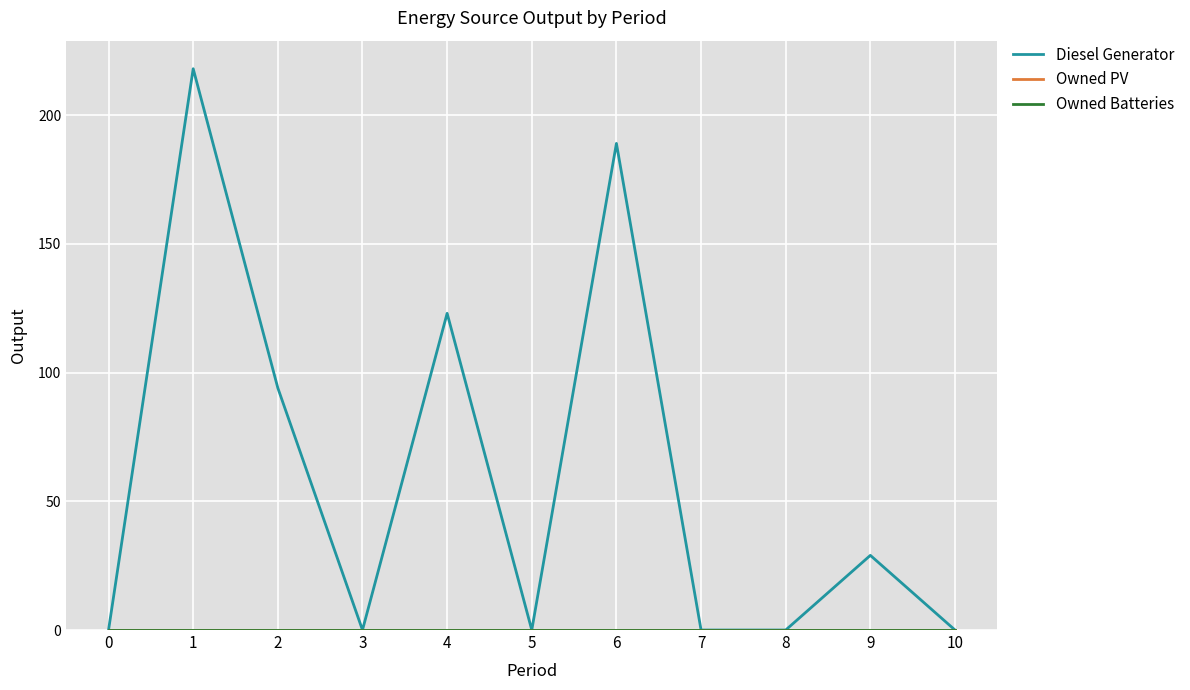

At which category does the chart reach its peak across all series?

1